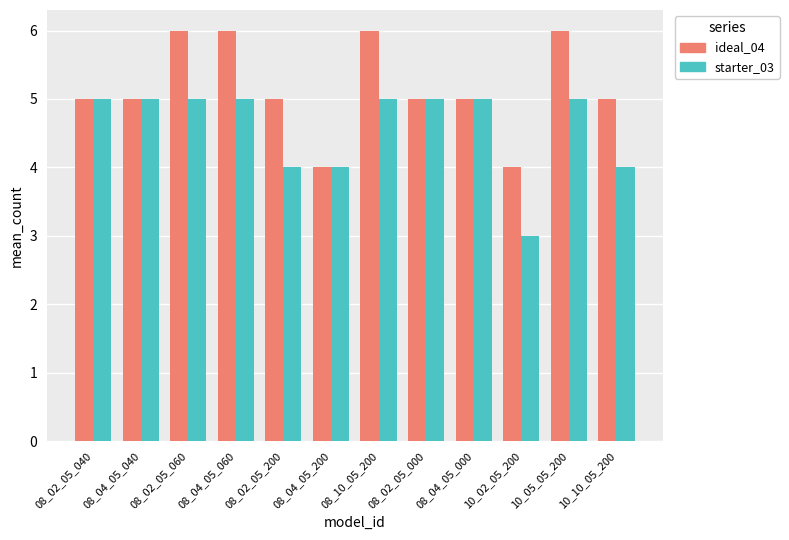

At 10_10_05_200, list the series in order from largest to smallest.

ideal_04, starter_03